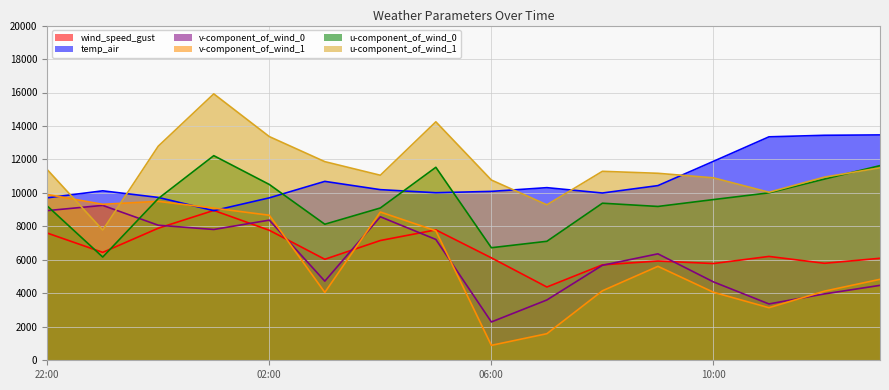

Which label corresponds to the smallest value in the chart?

06:00